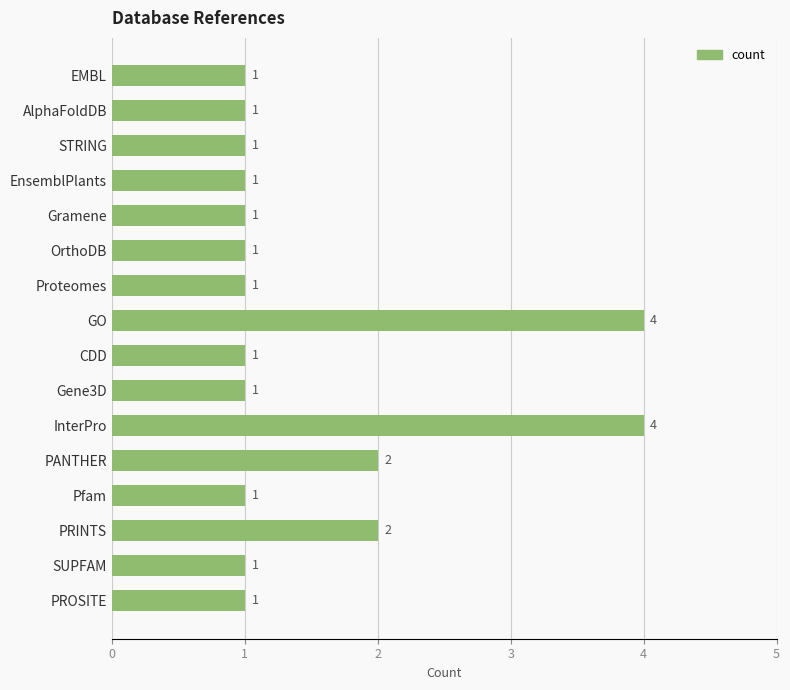

What is the difference between the second highest and second lowest values?

3